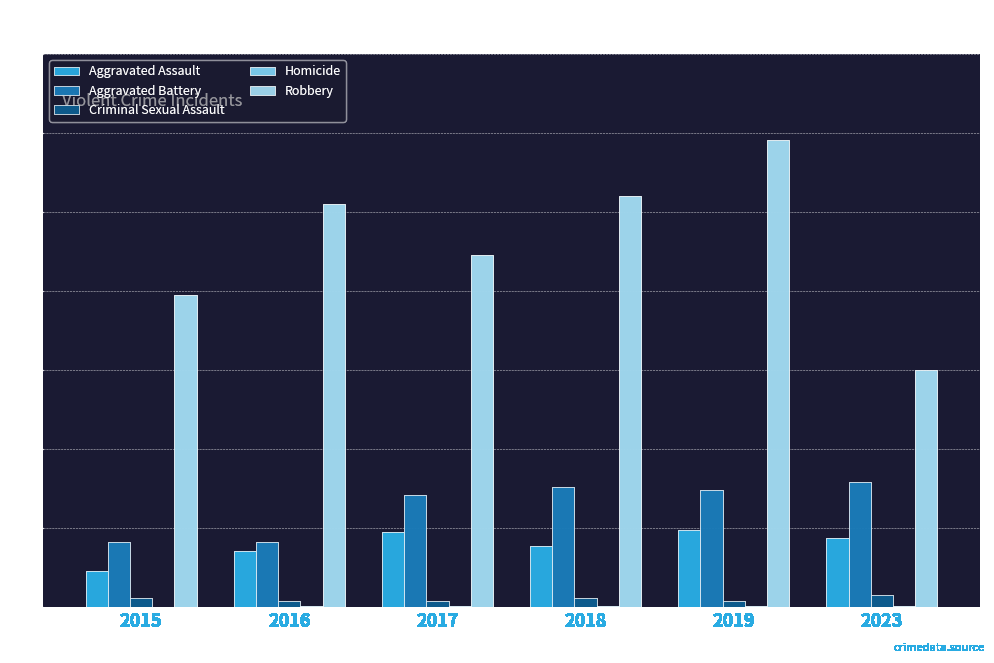

How many groups of bars are there?

6